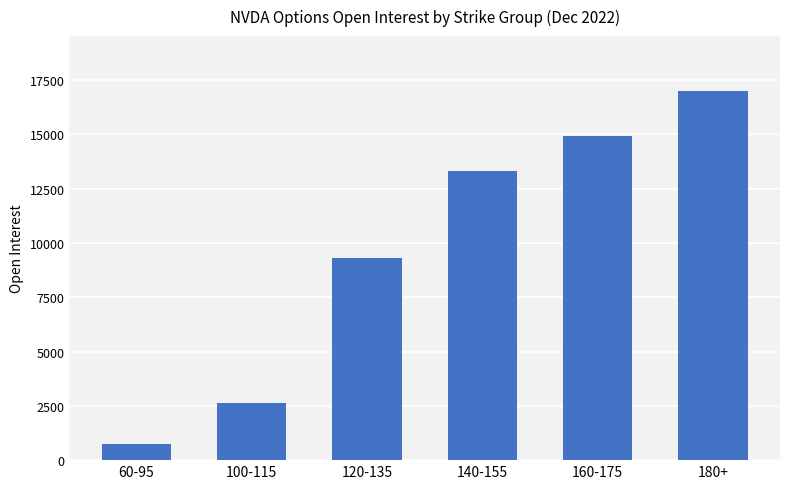

Where is the data nearest to the value 8856?

120-135